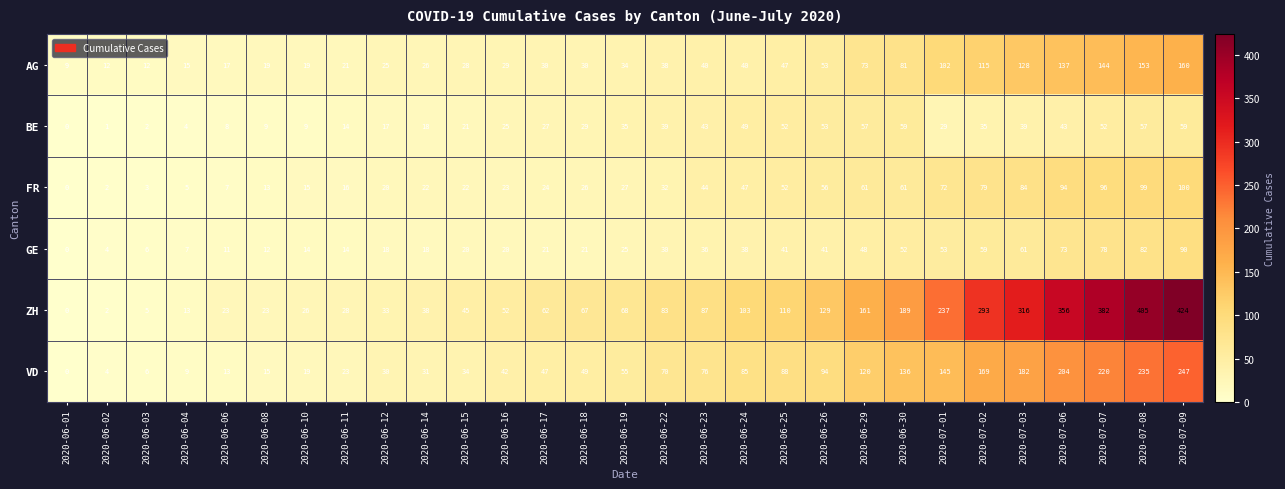

At how many categories does at least one series exceed 421?

1